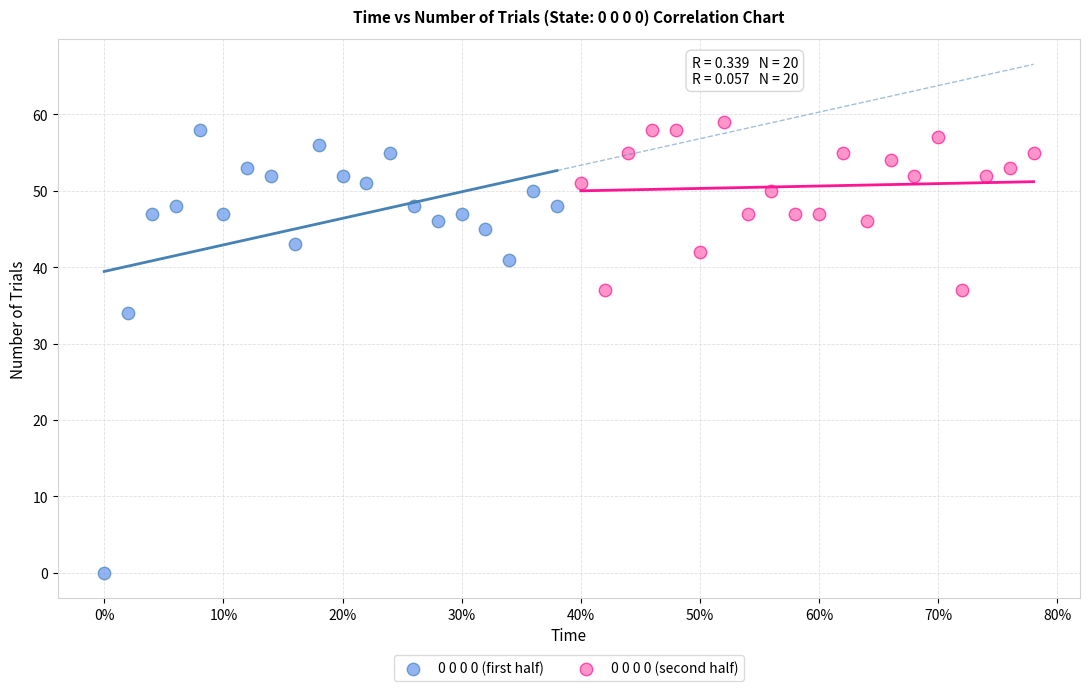

Which series contains the lowest Y value?

0 0 0 0 (first half)